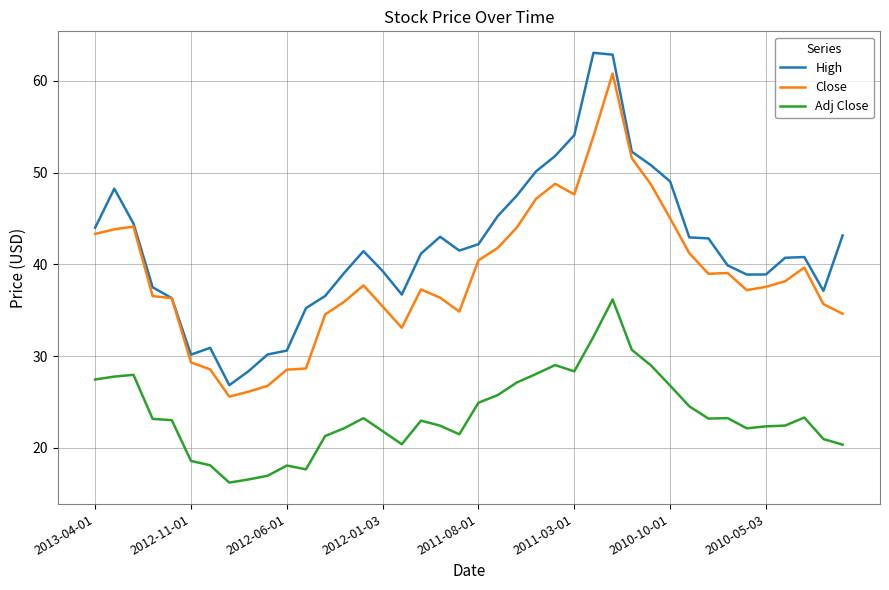

Which series has the largest total across all categories?

High